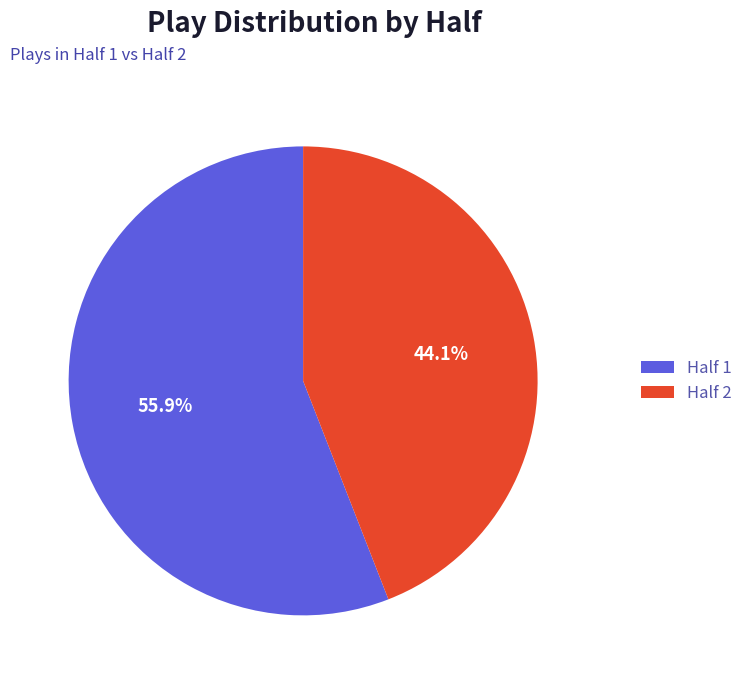

Approximately how many times larger is the value at Half 1 compared to Half 2?

1.3